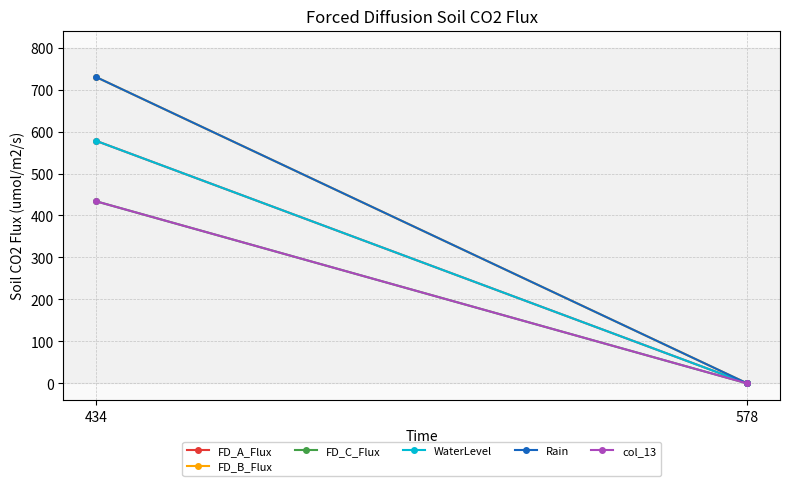

What is the difference between the maximum and minimum values in the FD_A_Flux series?

578